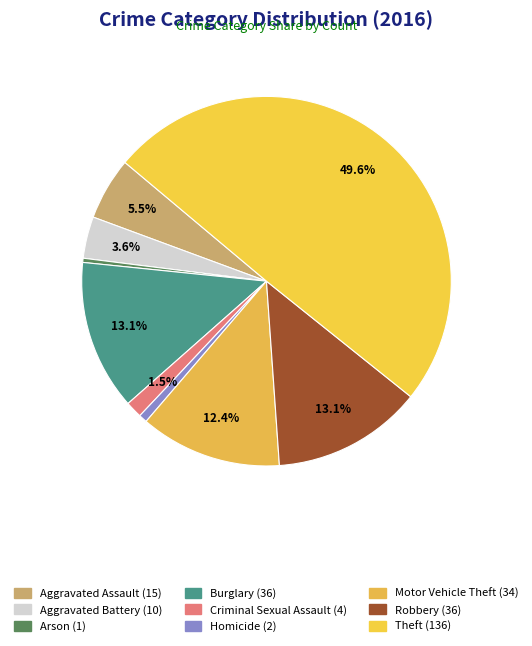

The Motor Vehicle Theft slice represents 1% of the pie. True or false?

False